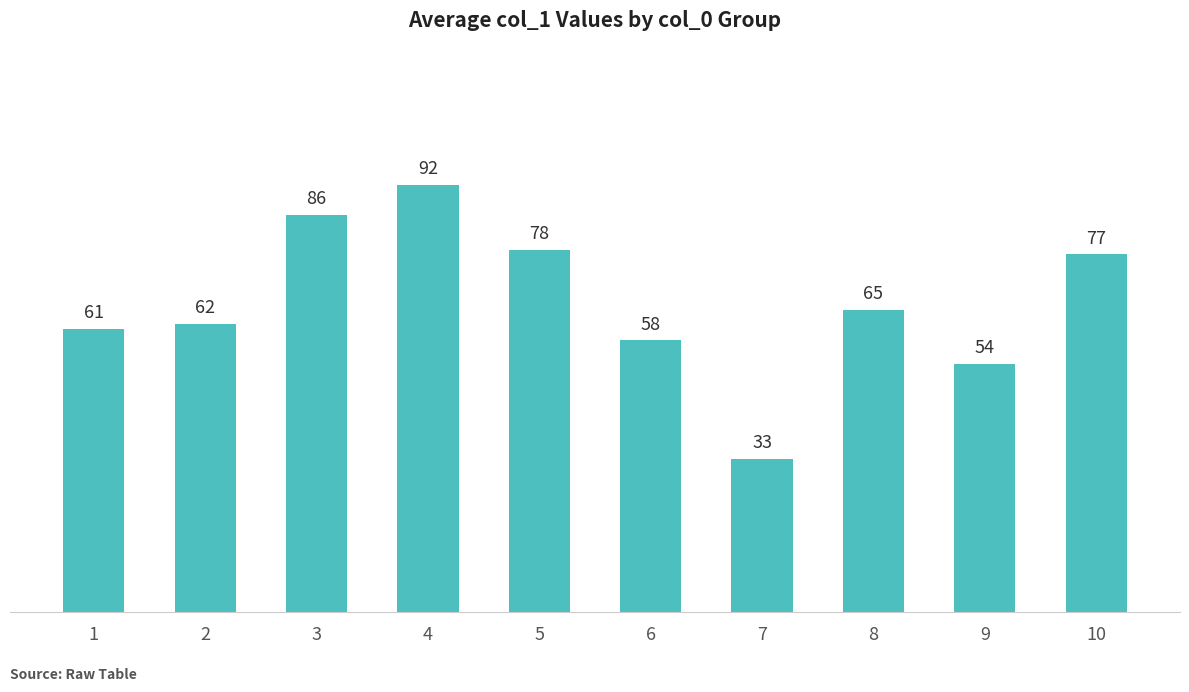

At which label is the value closest to 62?

2